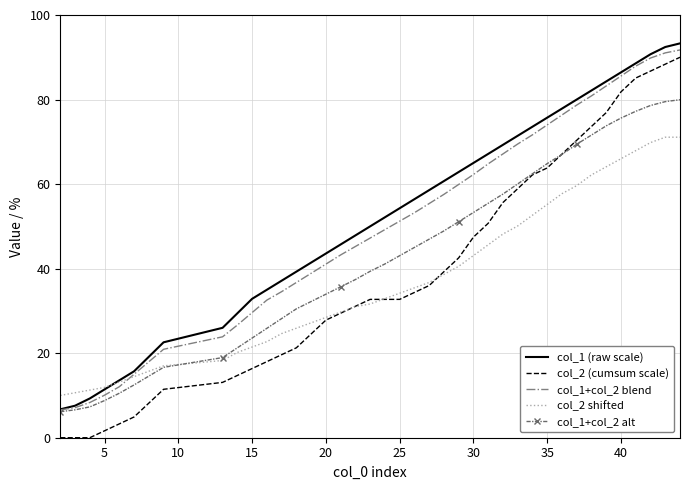

True or false: col_2 (cumsum scale) and col_1 (raw scale) cross at least once.

False